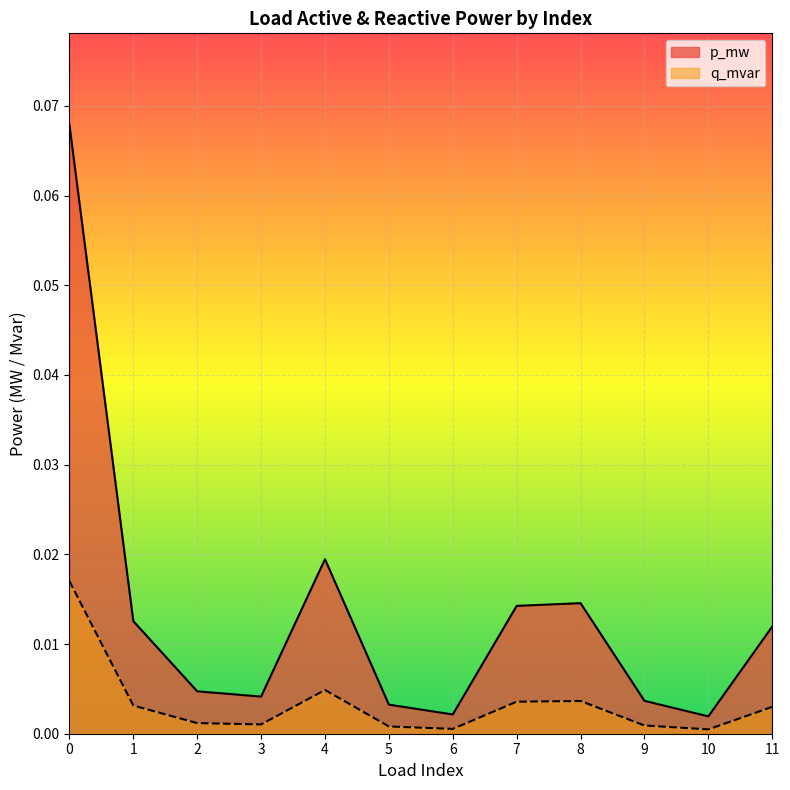

List the series in order of their peak value, lowest first.

q_mvar, p_mw